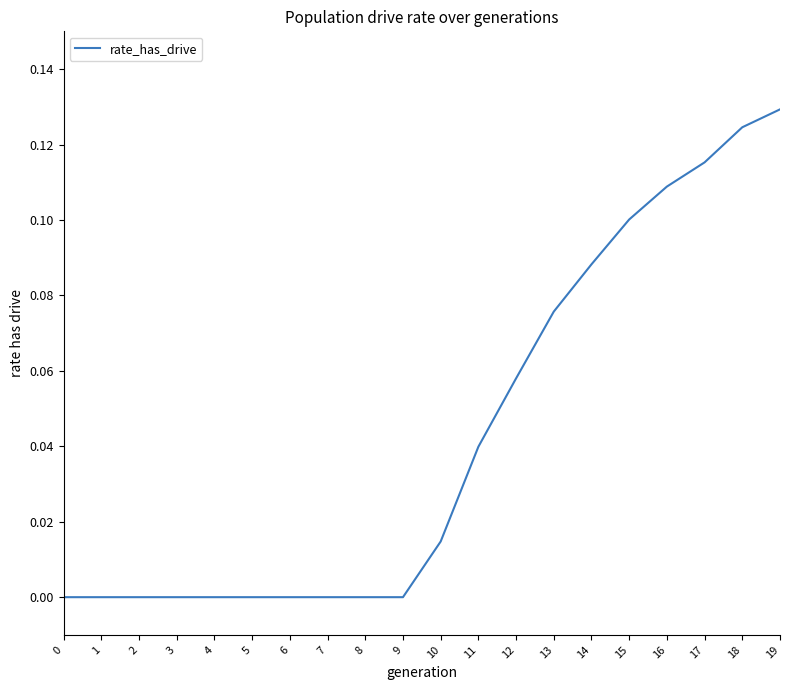

How many categories are shown in the chart?

20